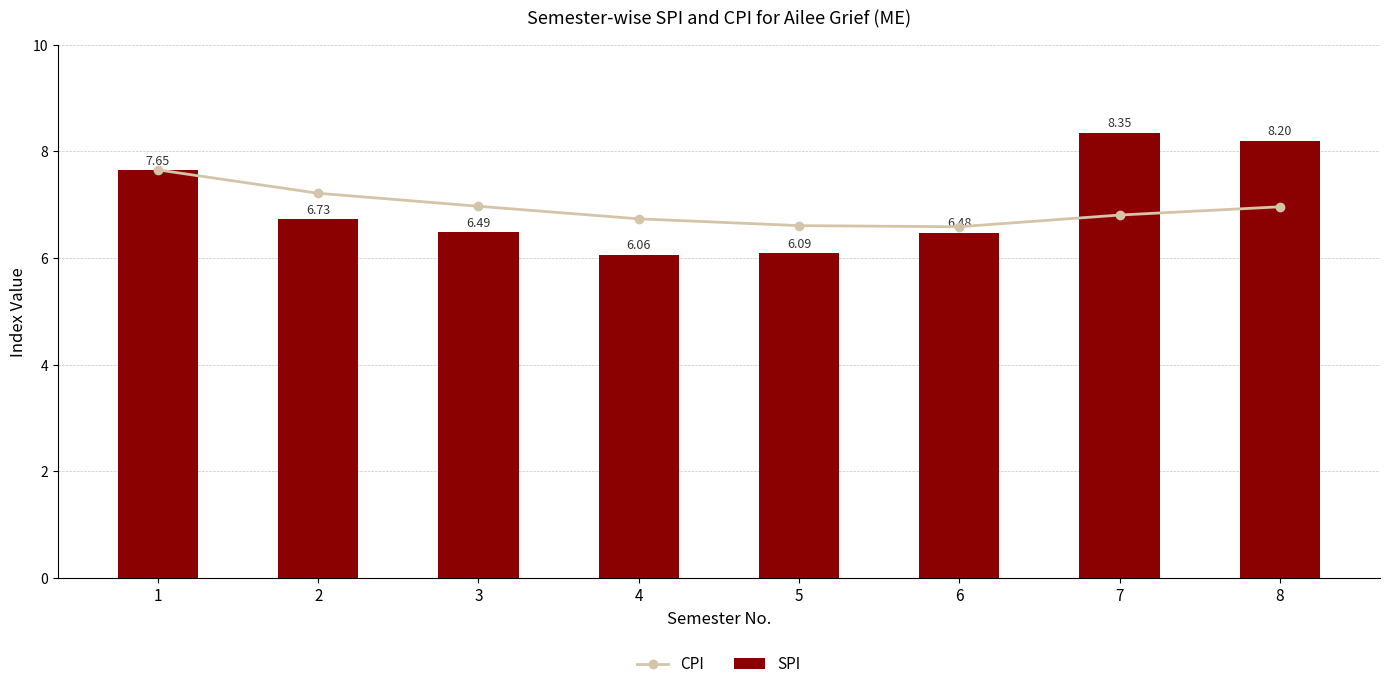

Does the chart contain any negative values?

No